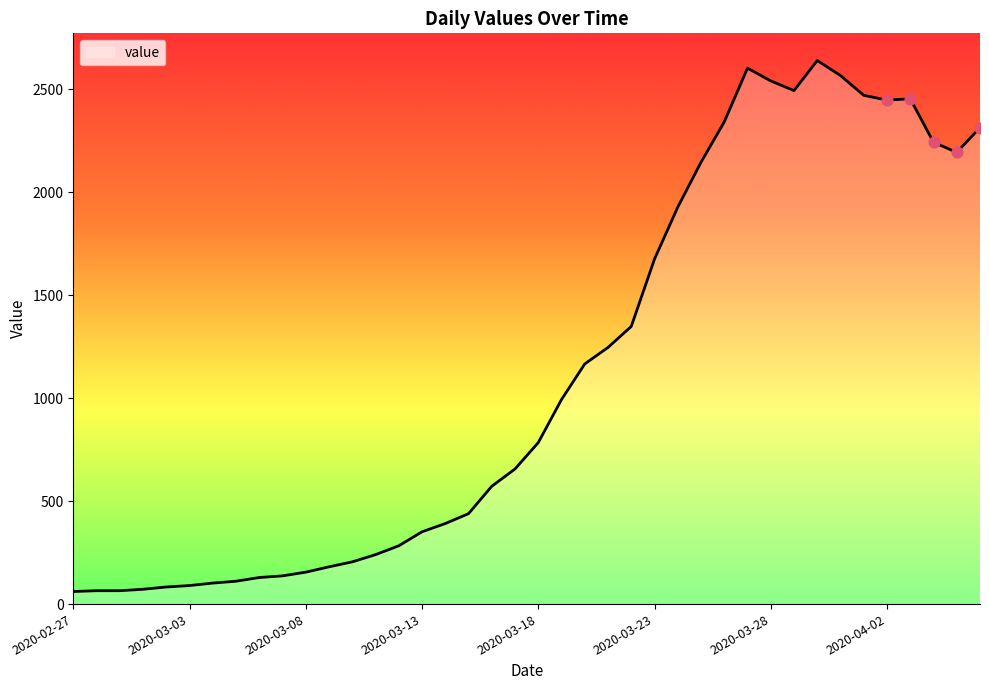

What is the smallest value displayed?

61